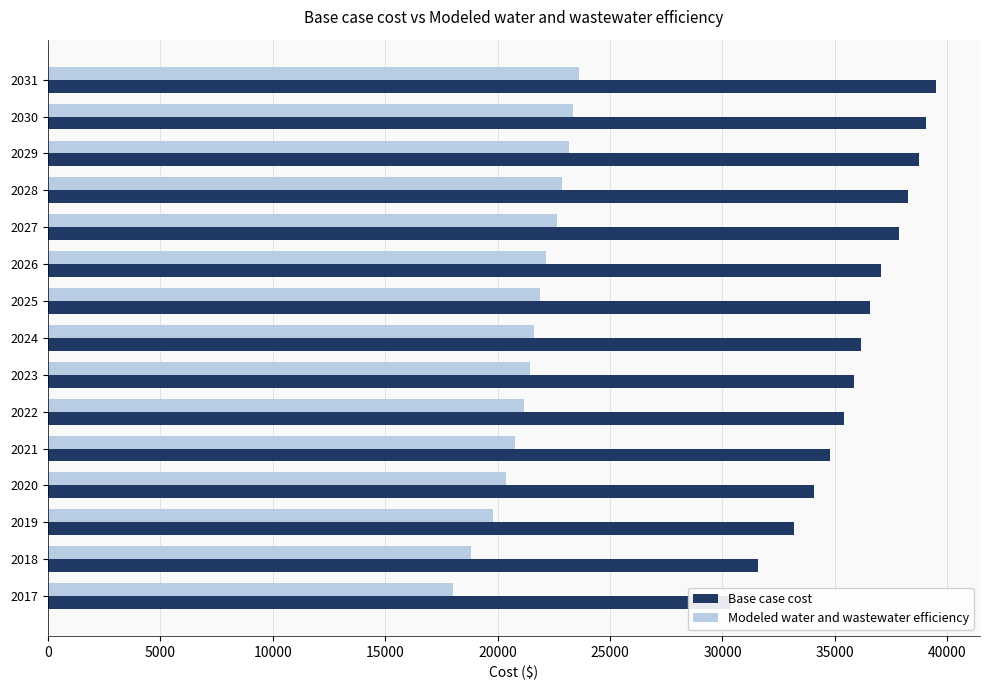

Which series has the largest total across all categories?

Base case cost